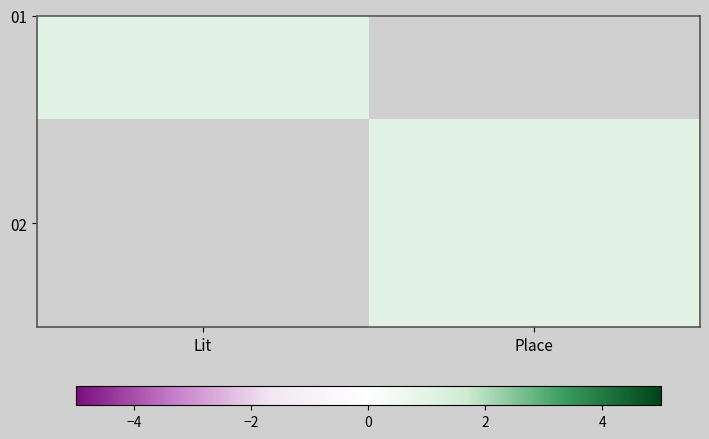

At which category does the chart reach its minimum across all series?

Place